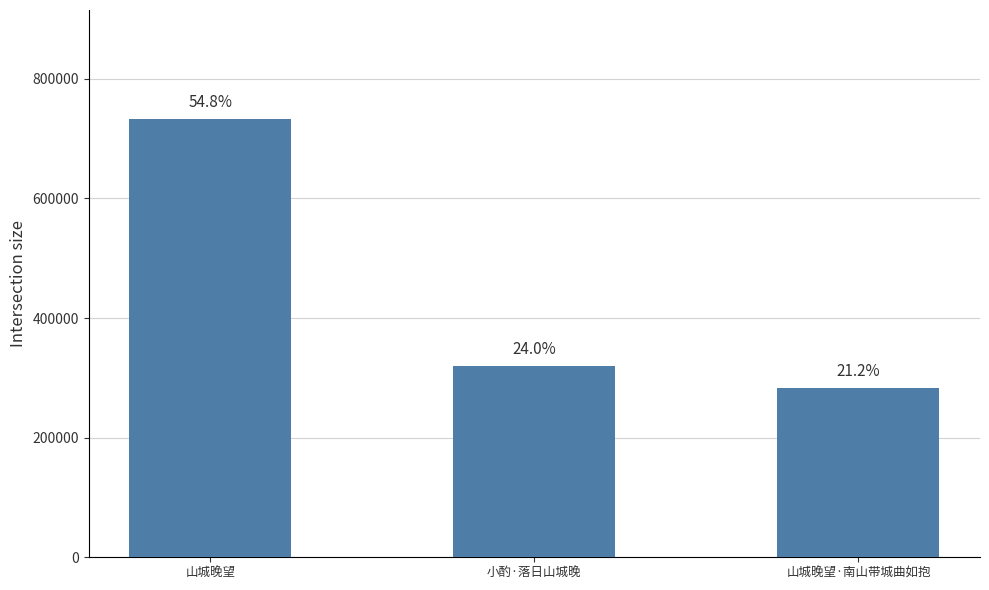

Are the bars horizontal?

No